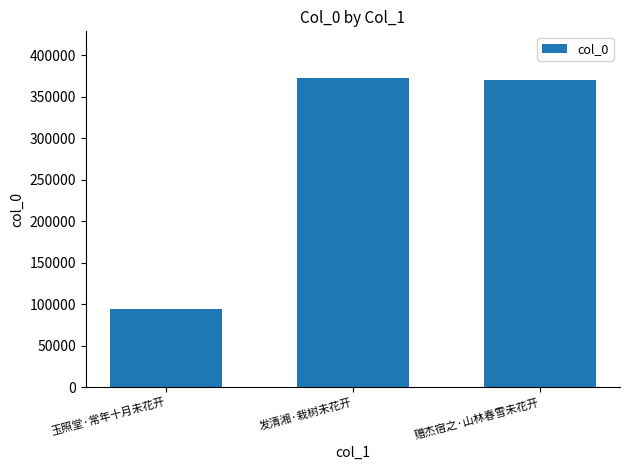

Reading left to right, list all the values displayed in this chart.

玉照堂·常年十月未花开=94654	发清湘·栽树未花开=373068	赠杰宿之·山林春雪未花开=369950